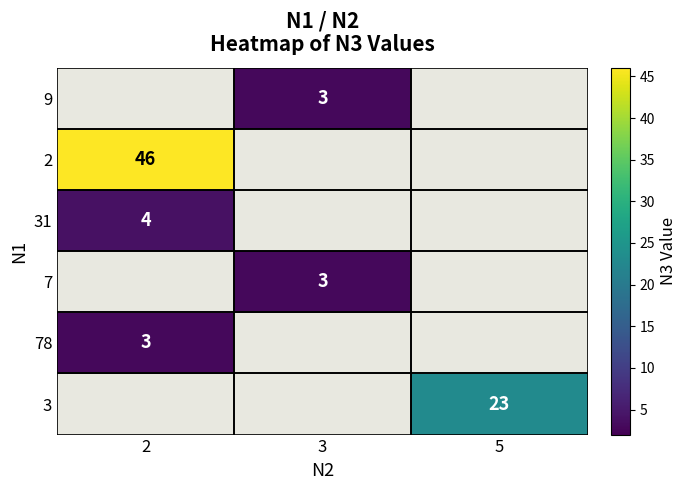

Is it true that 31 equals 7 at 2?

False